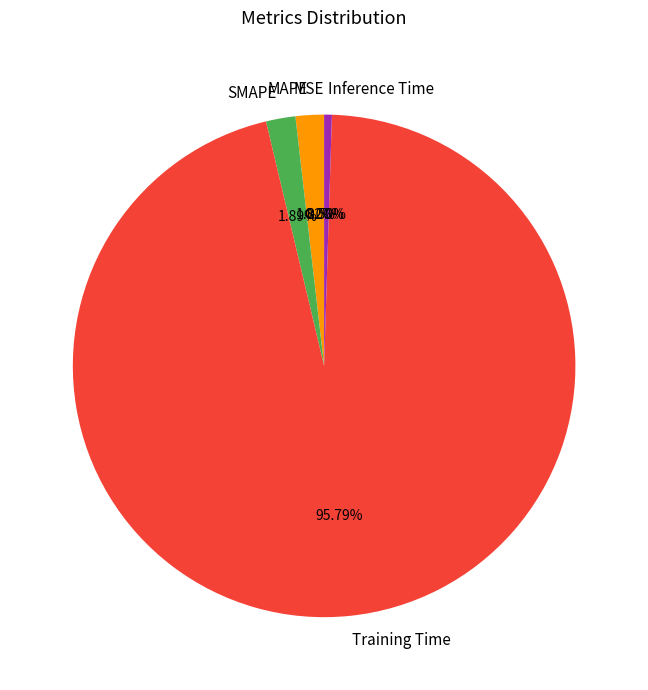

What is the majority slice?

Training Time